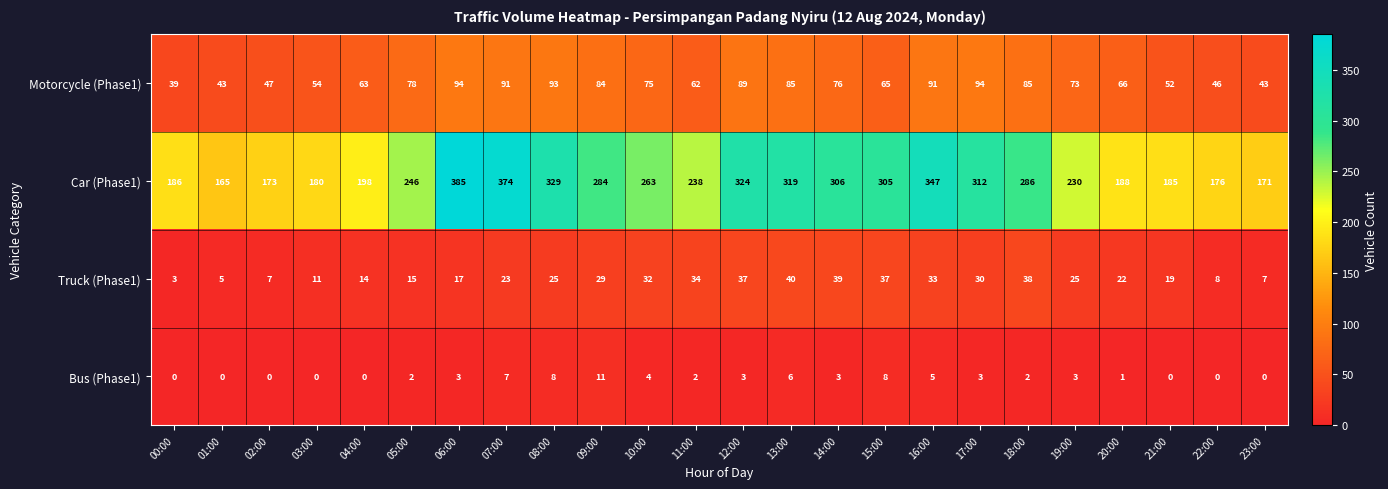

Count the number of data series in this chart.

4